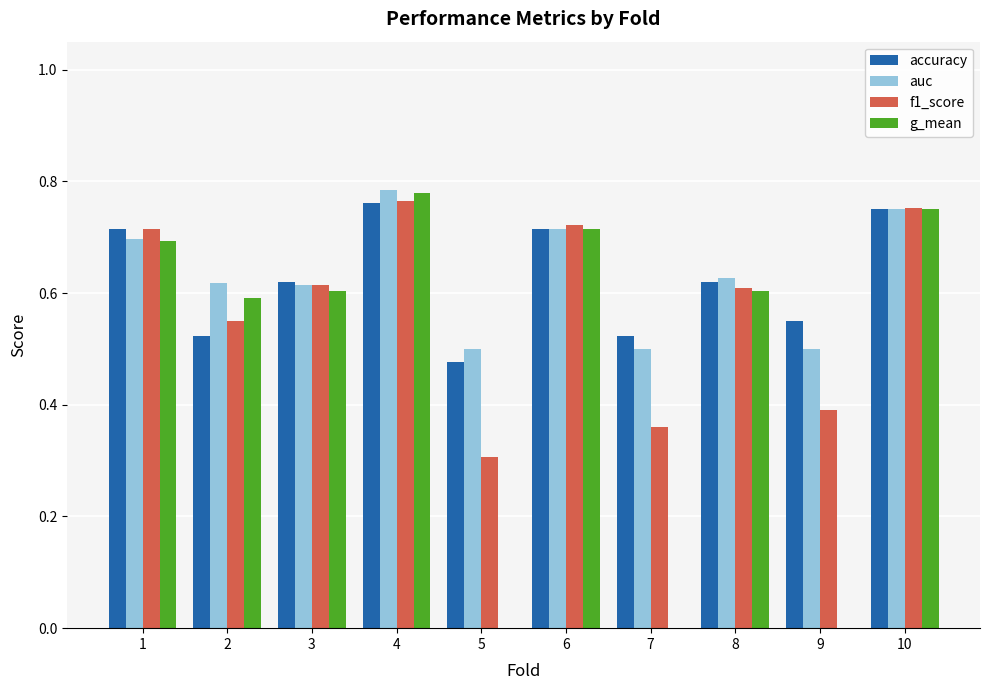

Count the g_mean values in the range 0 to 1.

10